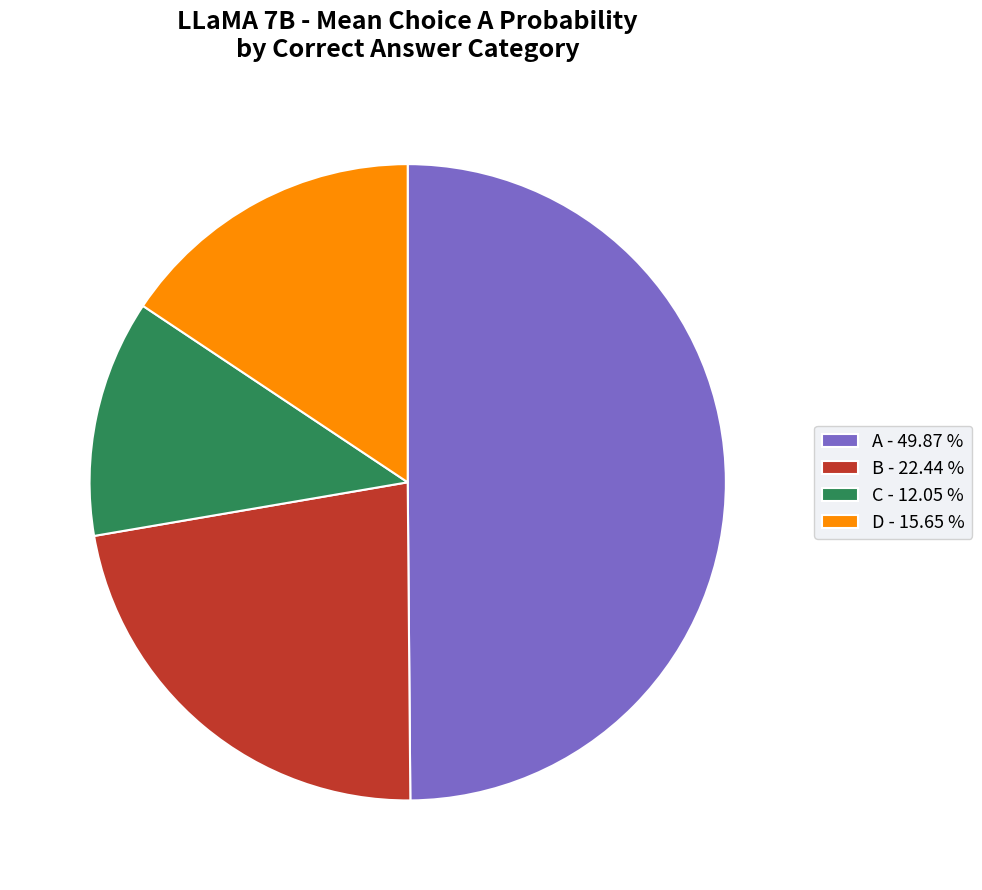

What is the ratio of the value at C - 12.05 % to the value at B - 22.44 %?

0.5